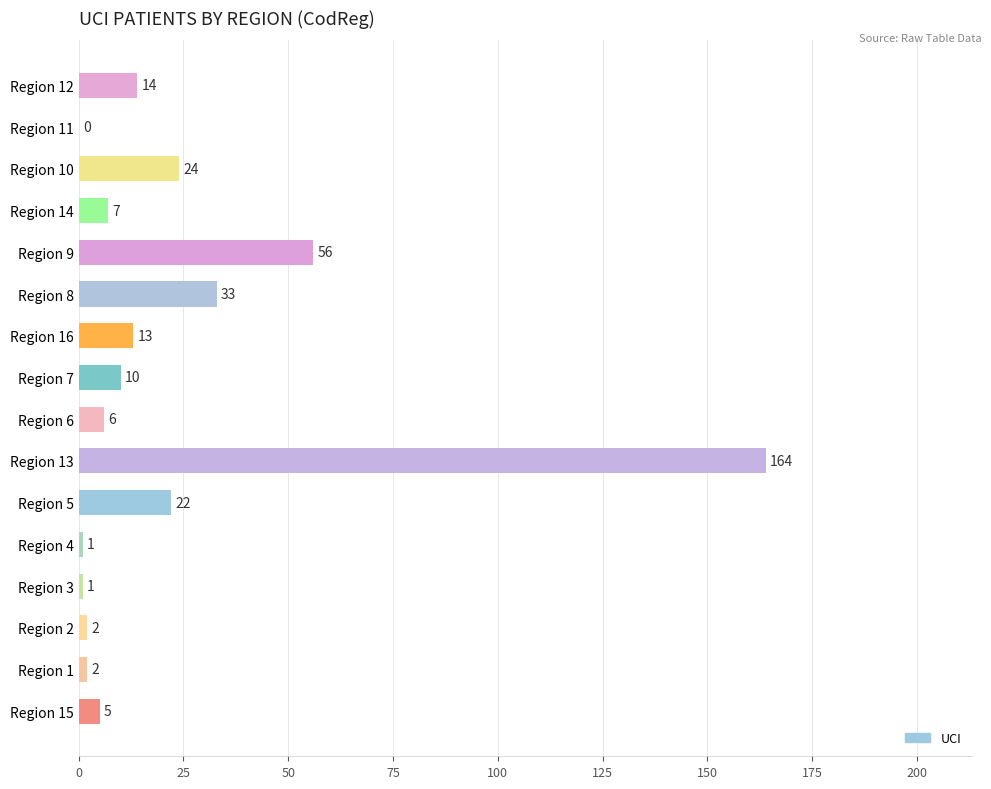

Reading bottom to top, extract all data points from this chart.

Region 15=5	Region 1=2	Region 2=2	Region 3=1	Region 4=1	Region 5=22	Region 13=164	Region 6=6	Region 7=10	Region 16=13	Region 8=33	Region 9=56	Region 14=7	Region 10=24	Region 11=0	Region 12=14